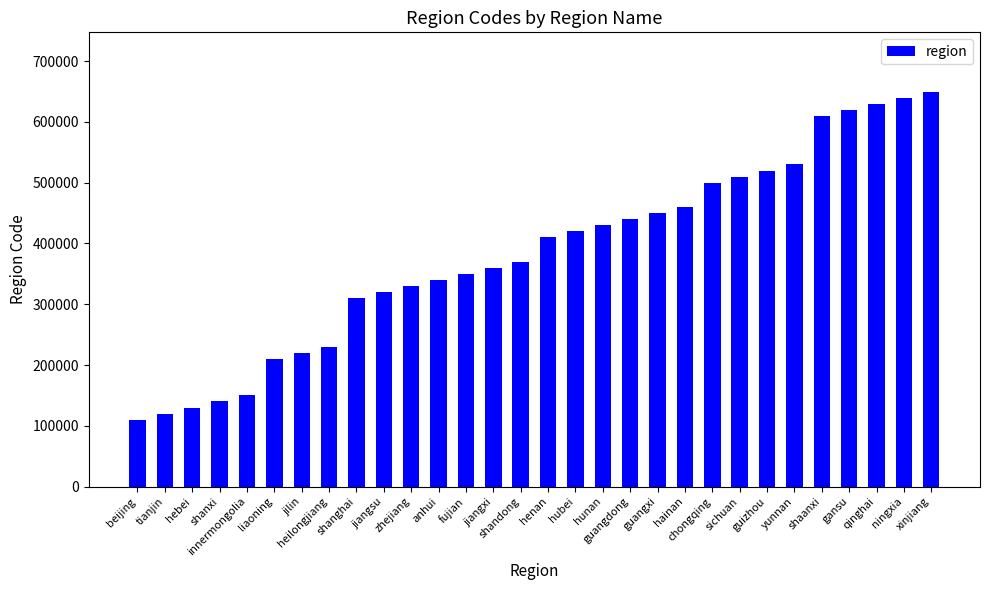

What is the sum of the values at chongqing and zhejiang?

830000